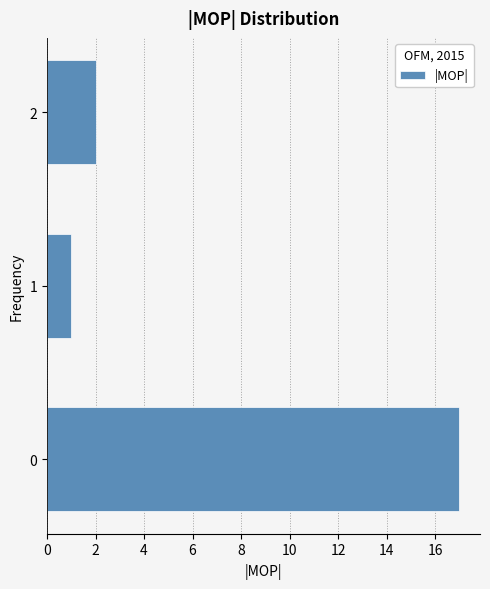

Reading bottom to top, list all the values displayed in this chart.

0=17	1=1	2=2